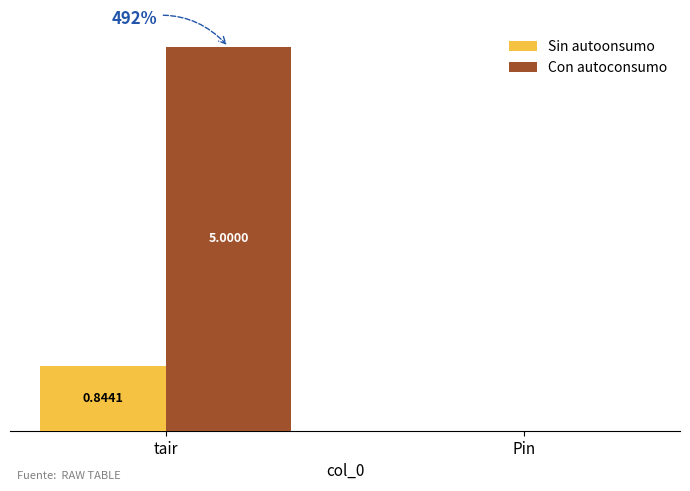

At which label does Con autoconsumo reach its peak?

tair